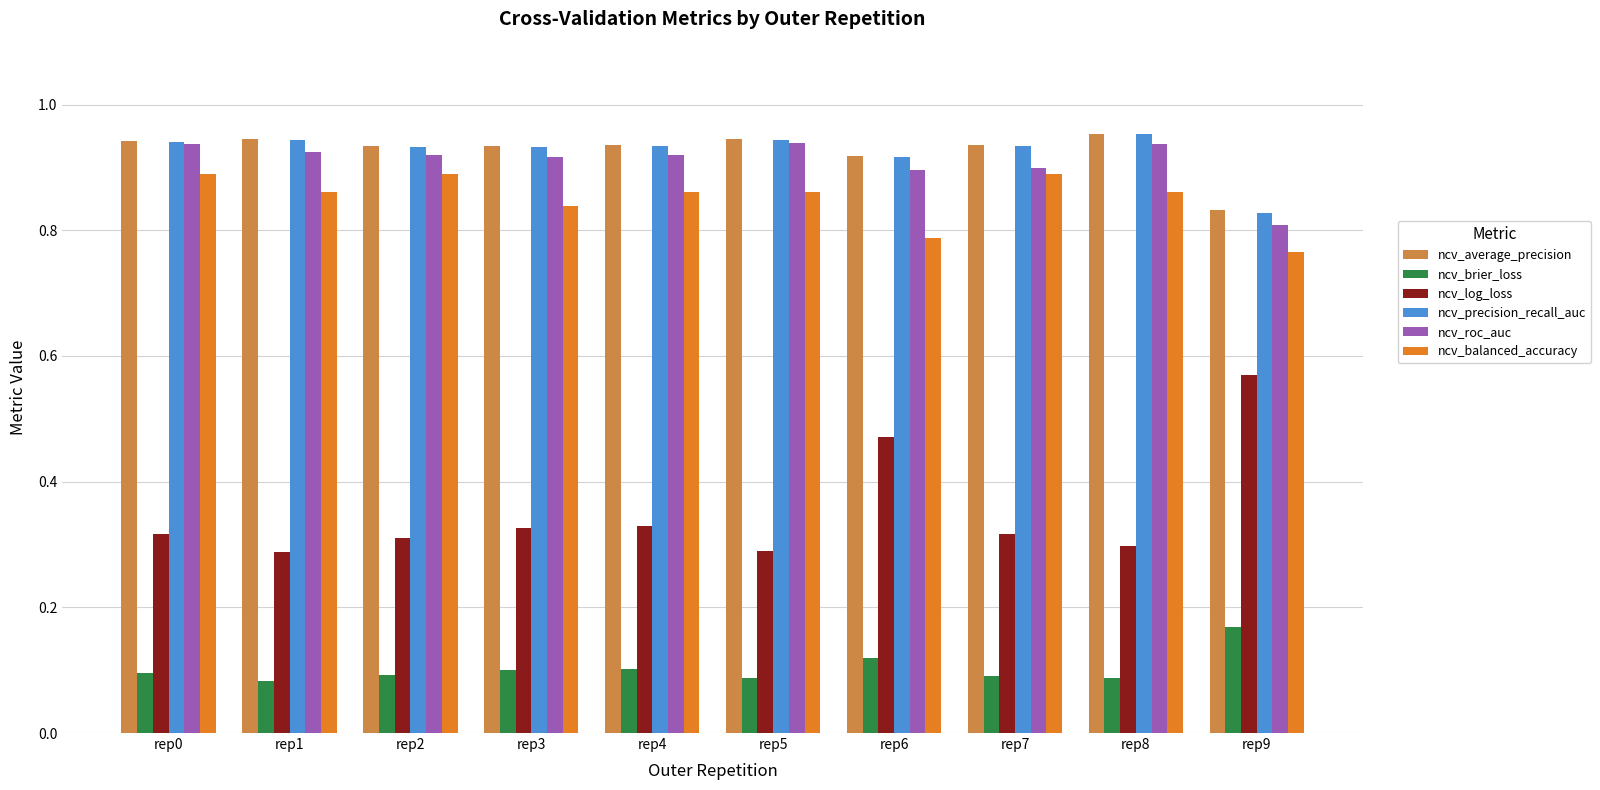

How many ncv_balanced_accuracy values are between 0 and 1?

10